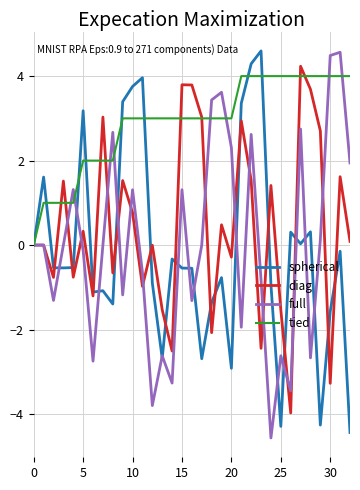

Which series ends up on top after the final intersection of spherical and full?

full